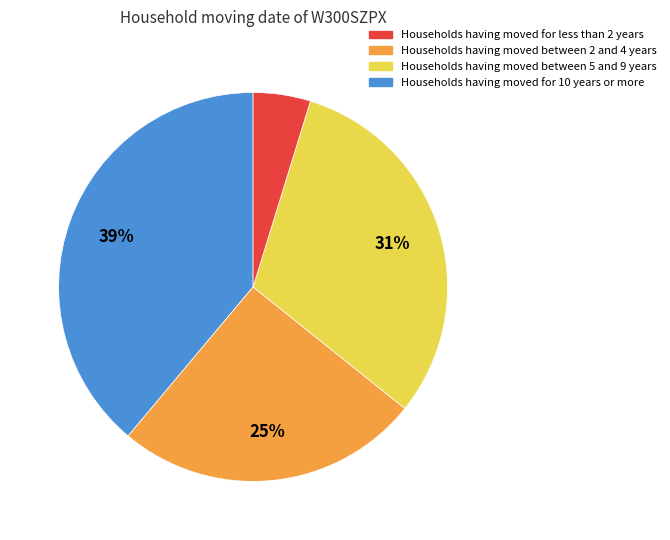

Is there any slice that represents more than half of the pie?

No